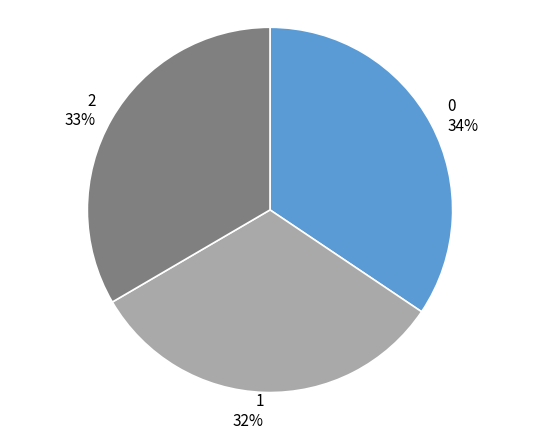

Is there any slice that represents more than half of the pie?

No